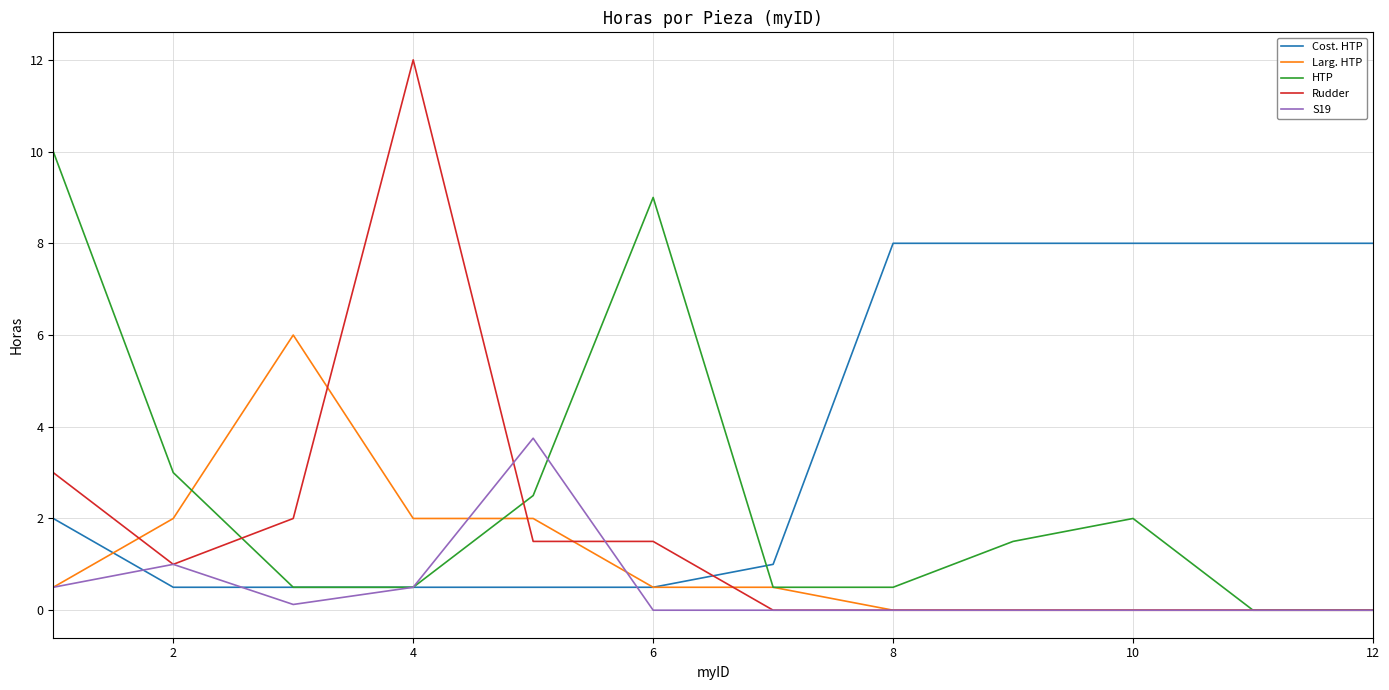

Which series has the largest total across all categories?

Cost. HTP